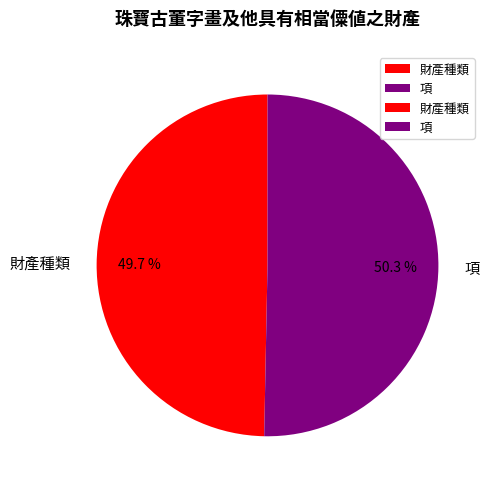

To the nearest percent, what portion does 財產種類 represent?

50%